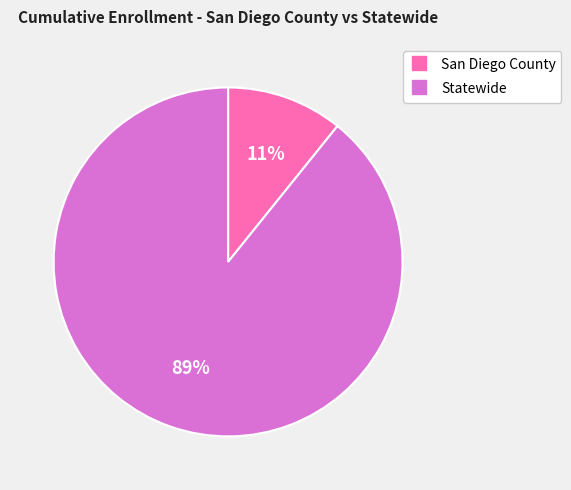

Is the sum of Statewide and San Diego County greater than half?

Yes